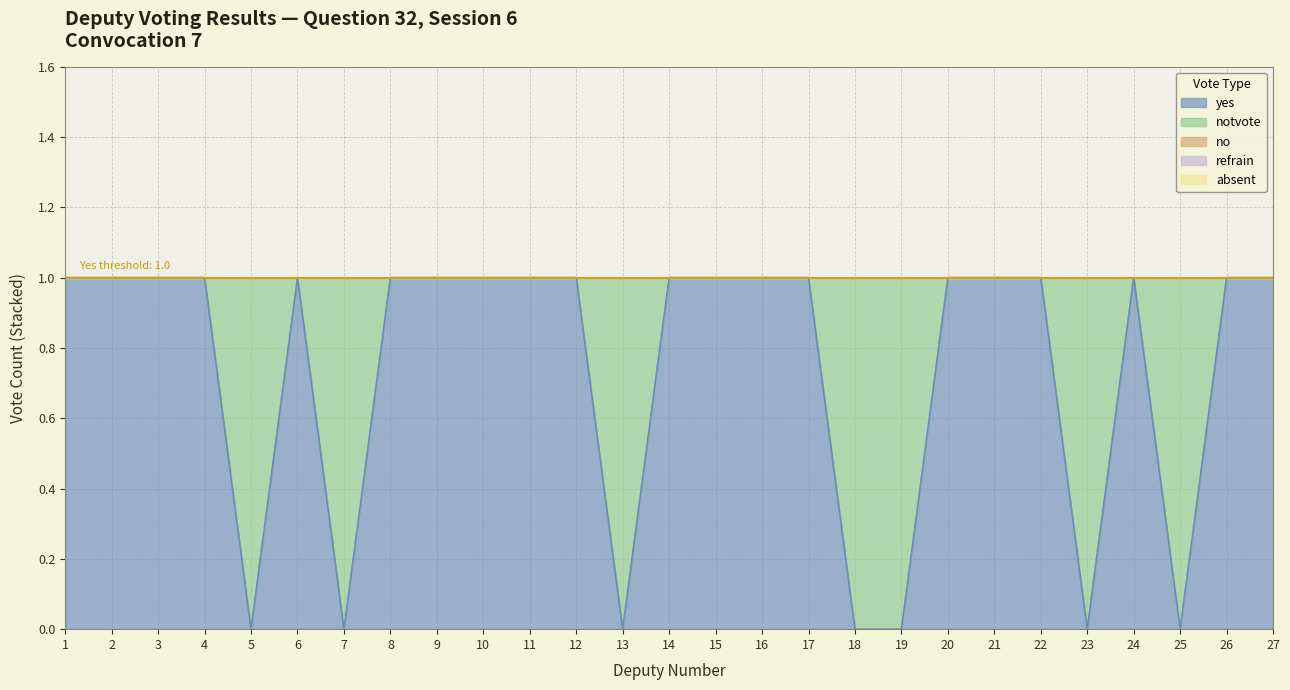

What are all the series names shown in the legend?

yes, notvote, no, refrain, absent